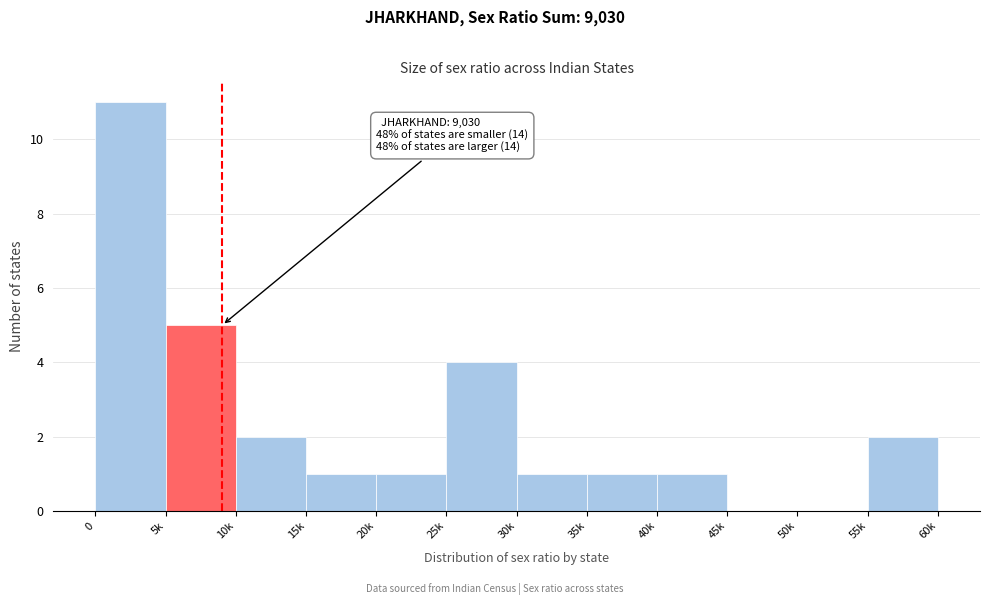

Reading left to right, extract all data points from this chart.

0=11	5k=5	10k=2	15k=1	20k=1	25k=4	30k=1	35k=1	40k=1	45k=0	50k=0	55k=2